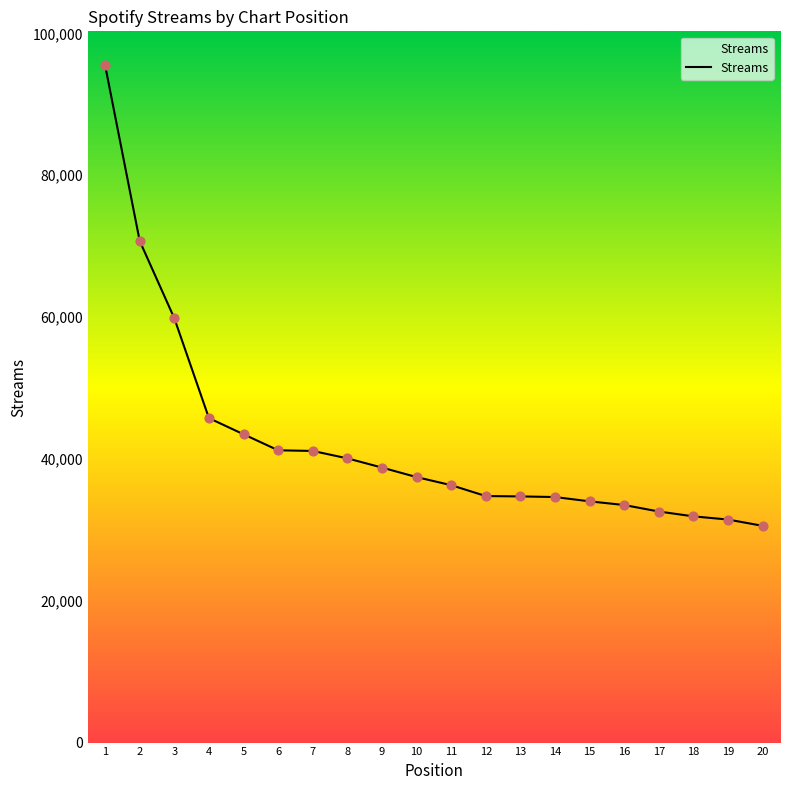

Approximately how many times larger is the value at 2 compared to 12?

2.0